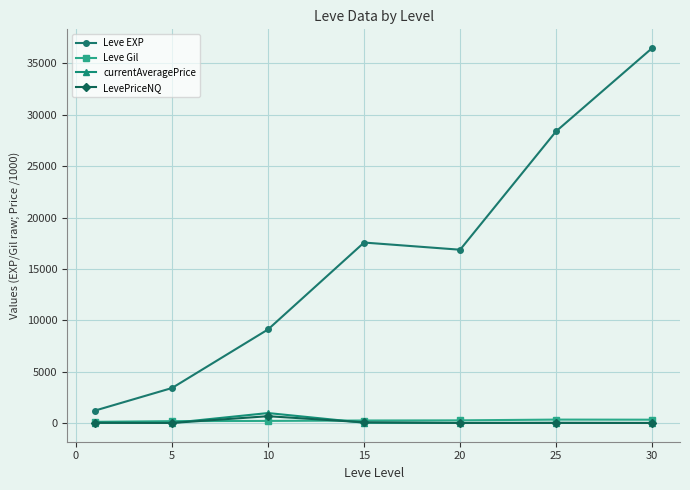

True or false: currentAveragePrice has more than 0 points higher than both neighbors.

True